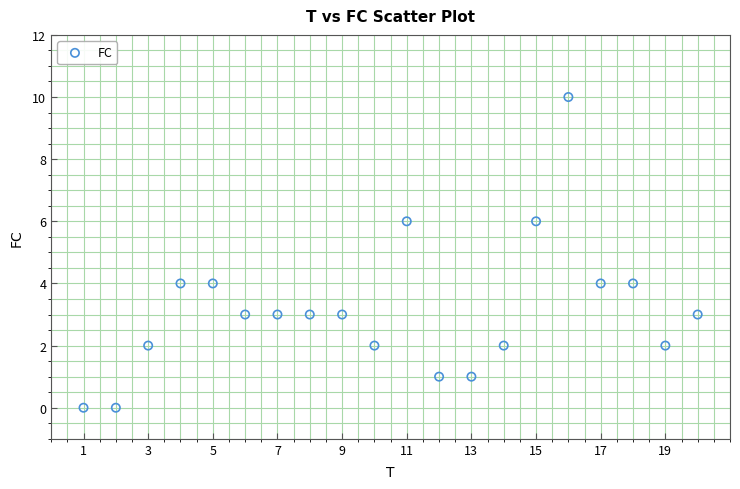

What is the range of X values (max minus min)?

19